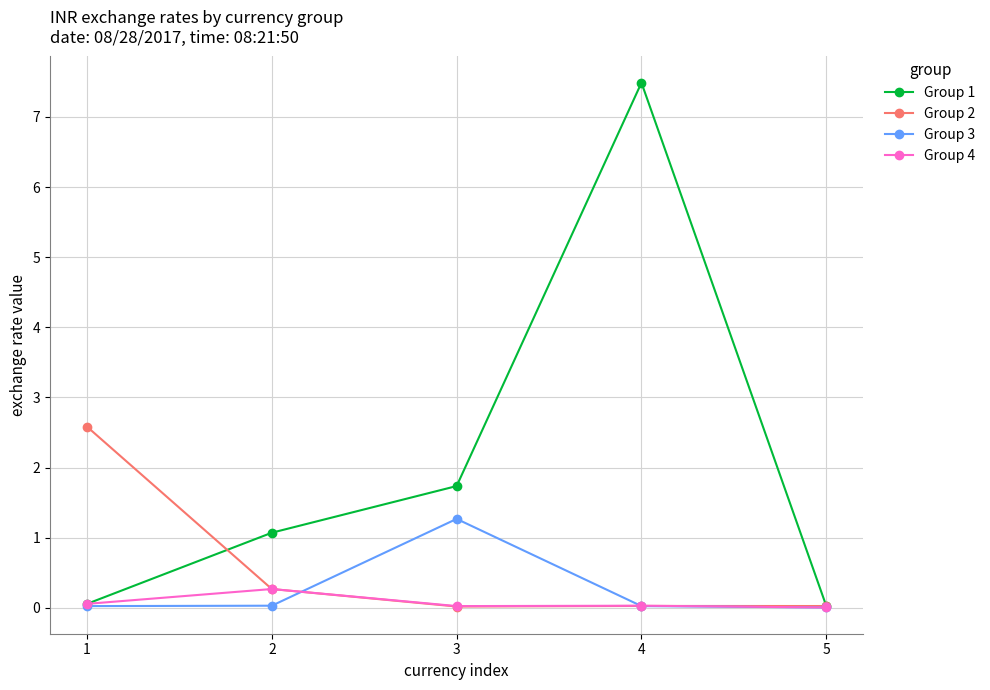

What are all the series names shown in the legend?

Group 1, Group 2, Group 3, Group 4